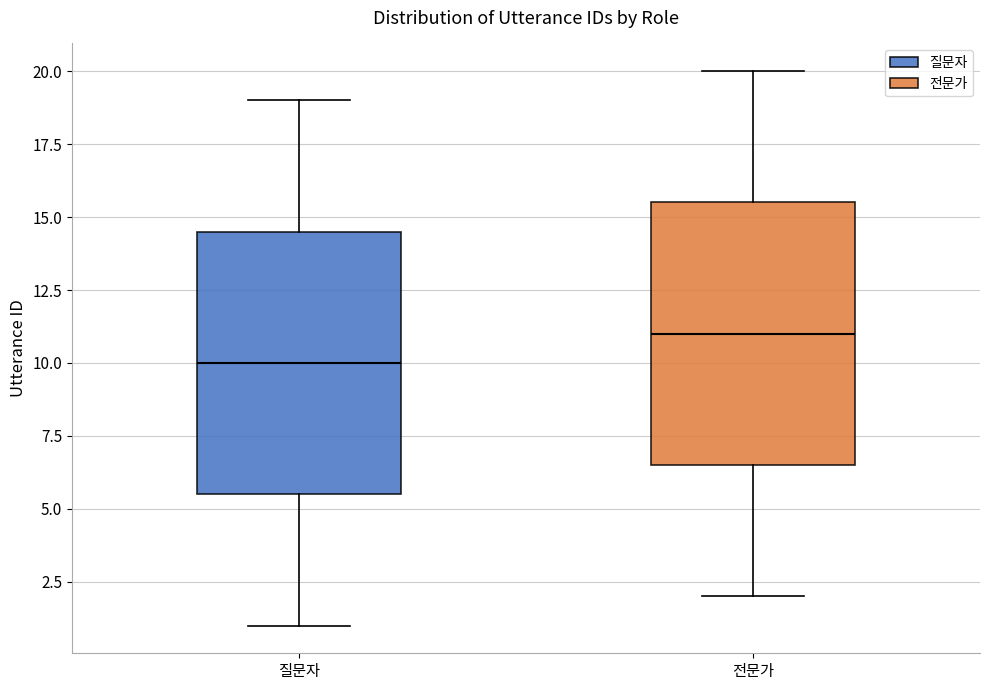

Reading left to right, transcribe this box plot: for each box, give where its median line is, the range the box spans, and where its two whiskers end, as read against the y-axis. The values are not printed on the chart, so give them approximately, as read against the axis.

질문자: median 10.0, box 5.5 to 14.5, whiskers 1.0 to 19.0
전문가: median 11.0, box 6.5 to 15.5, whiskers 2.0 to 20.0